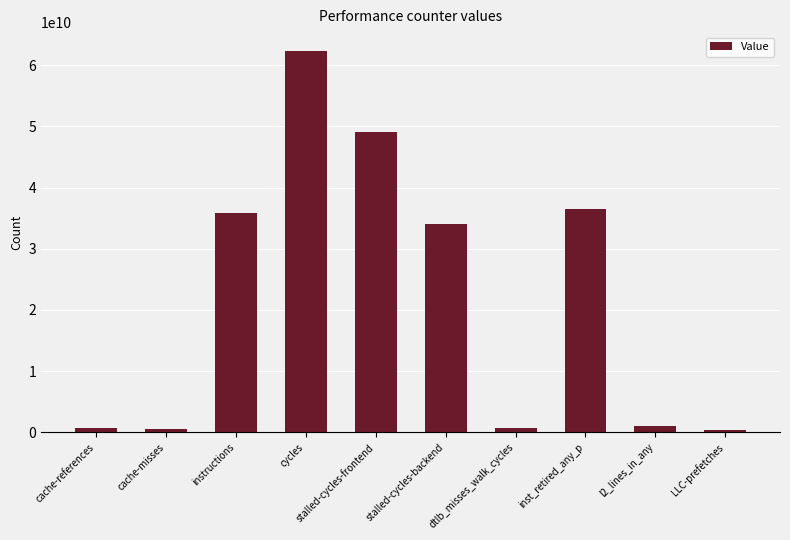

Approximately how many times larger is the value at cache-references compared to l2_lines_in_any?

0.6